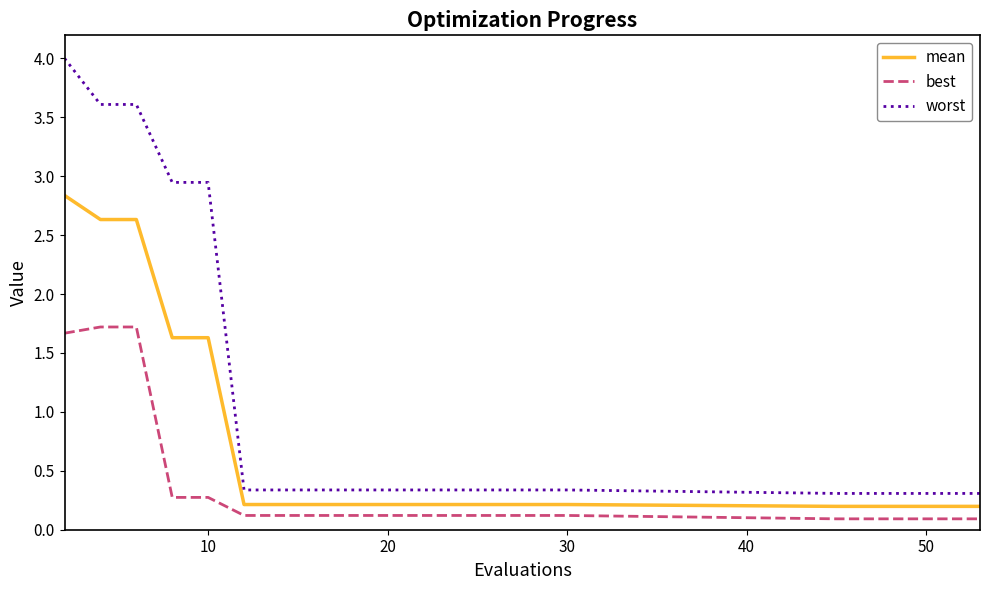

What is the lowest value of the worst series?

0.3